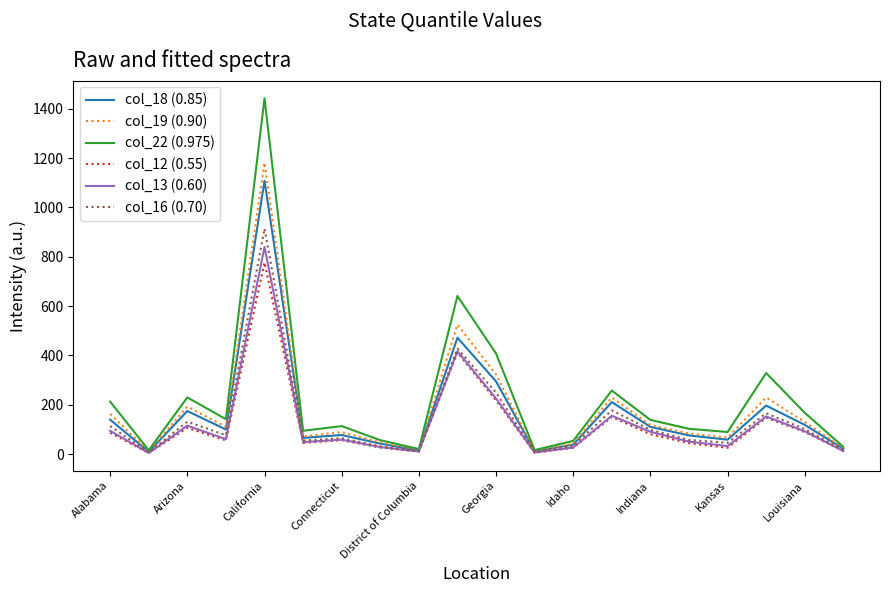

Which series has the largest range (max minus min)?

col_22 (0.975)